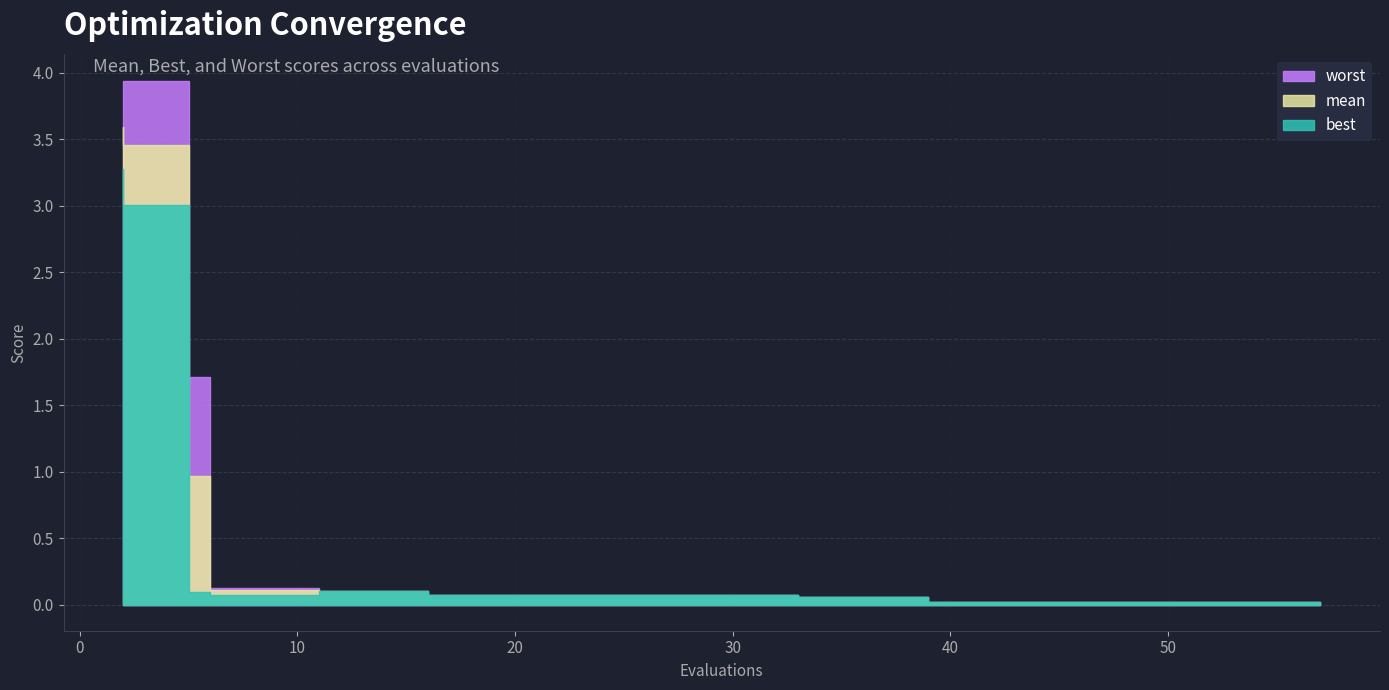

Is the value of mean at 25 greater than the value of best at 19?

No